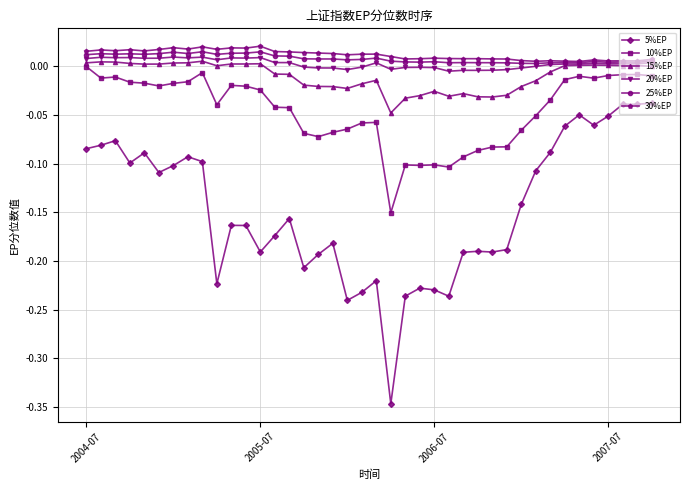

In 20%EP, how many points are lower than both neighbors (excluding endpoints)?

12